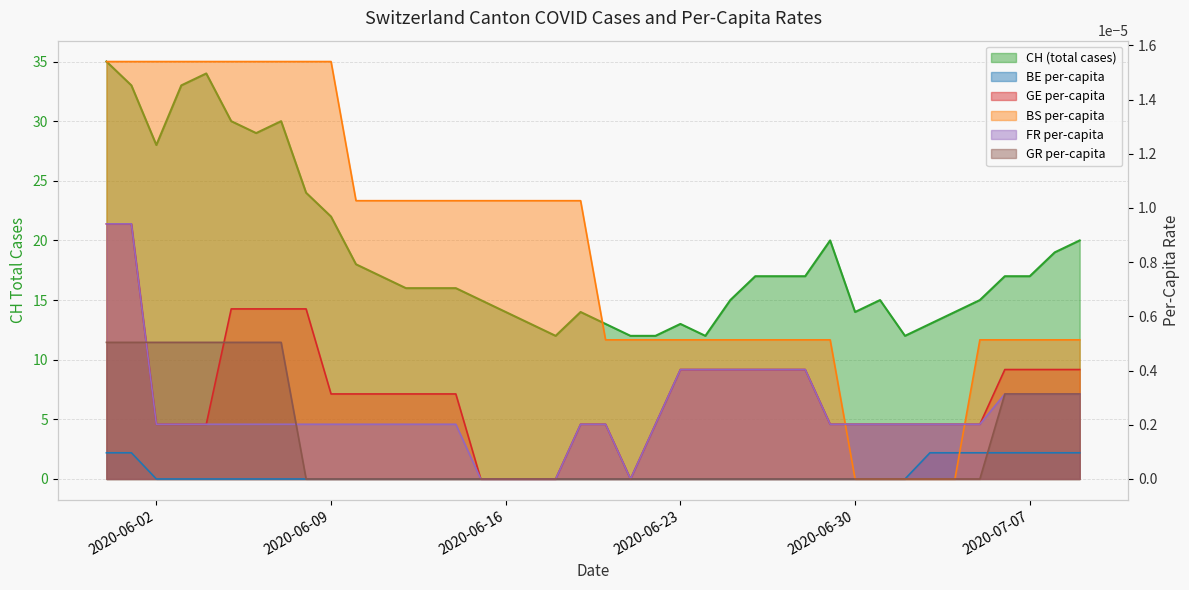

True or false: BS_pc and CH cross at least once.

False